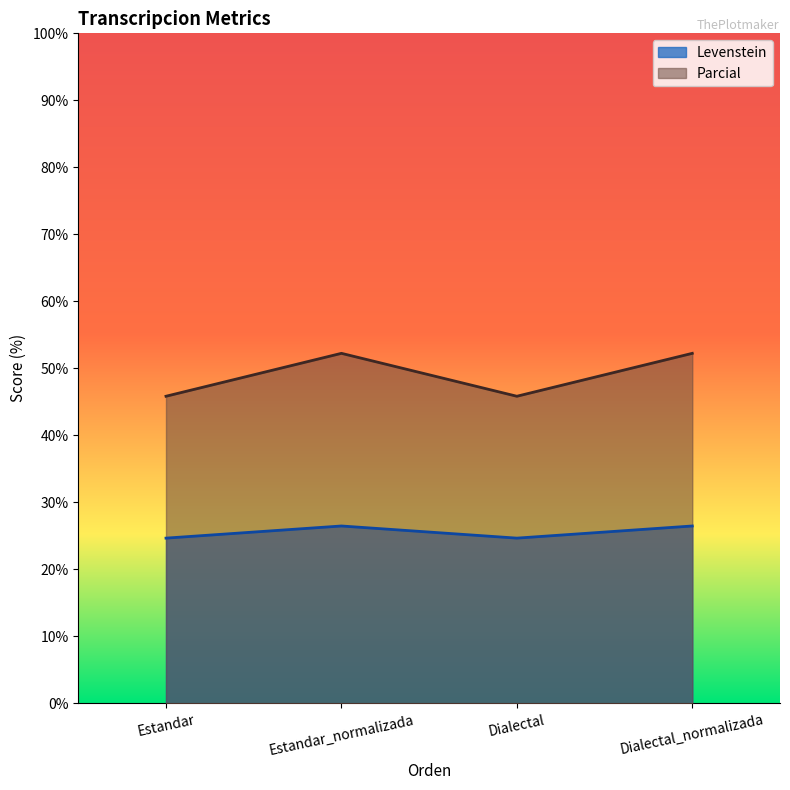

What position from the right is Estandar?

4